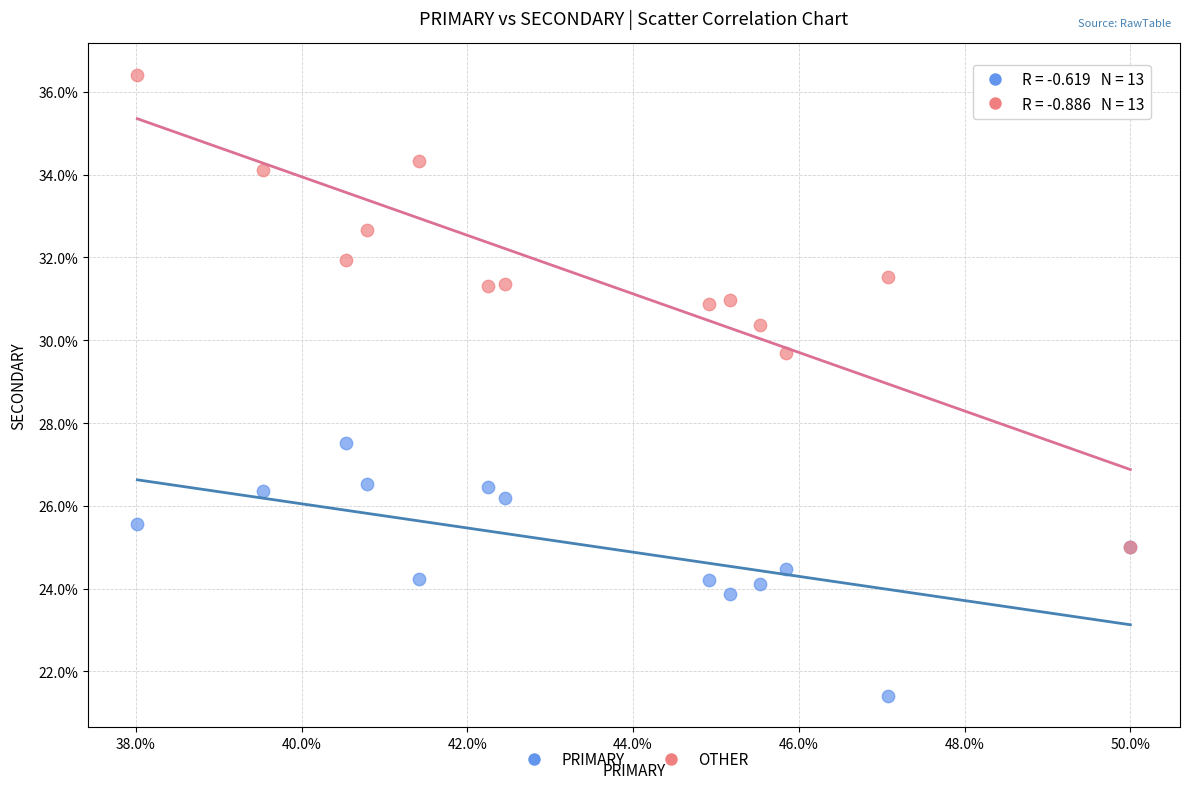

Across all series, what Y value is closest to 28?

27.5